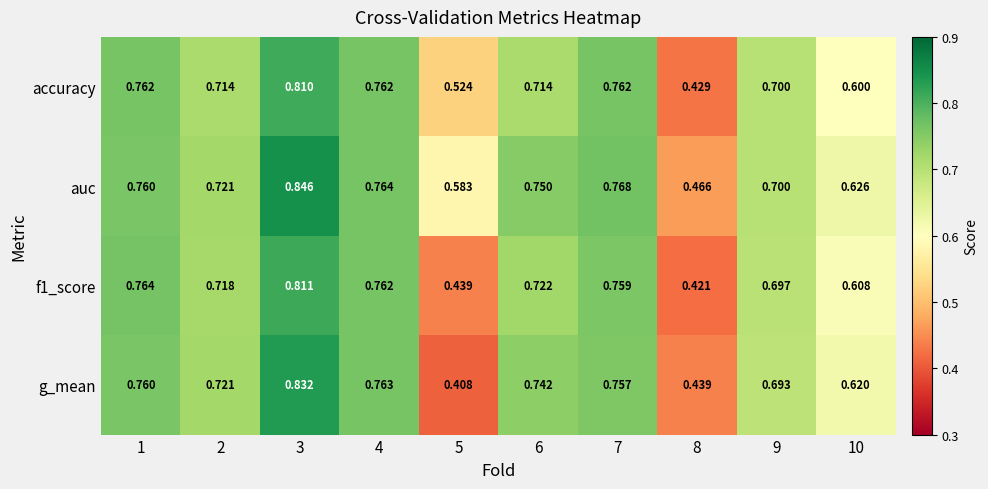

Which series has the largest range (max minus min)?

g_mean